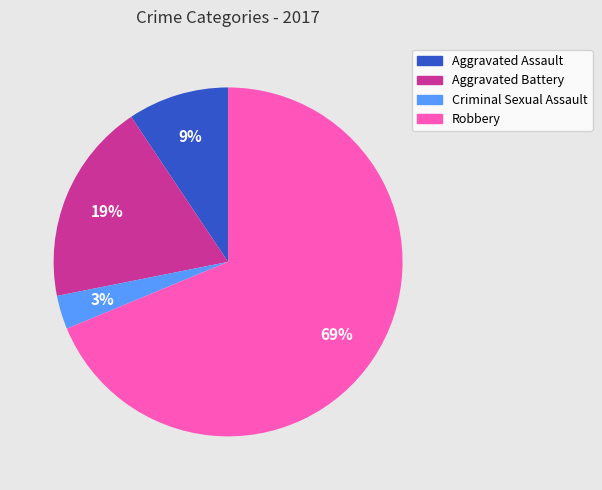

Rank the categories by value from highest to lowest.

Robbery, Aggravated Battery, Aggravated Assault, Criminal Sexual Assault